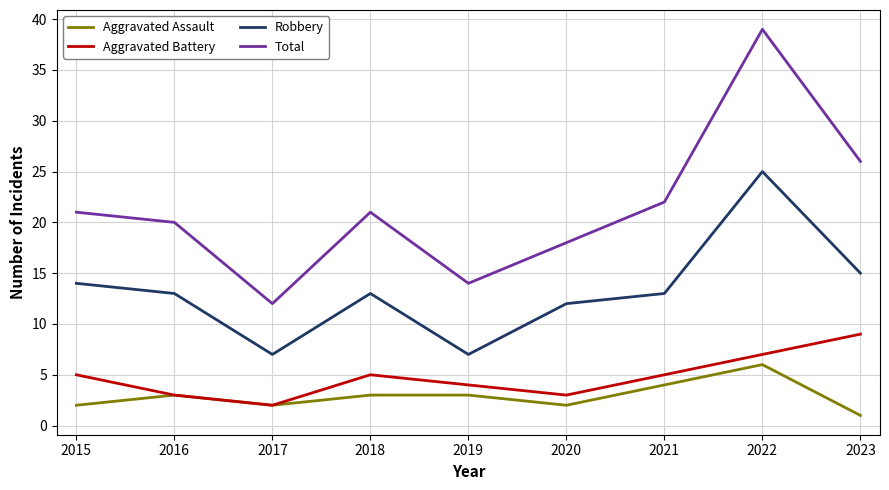

What is the difference between the Total values at 2020 and 2019?

4